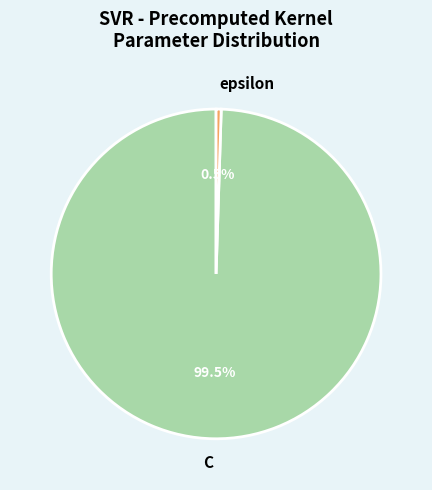

Count the number of slices in the pie.

2